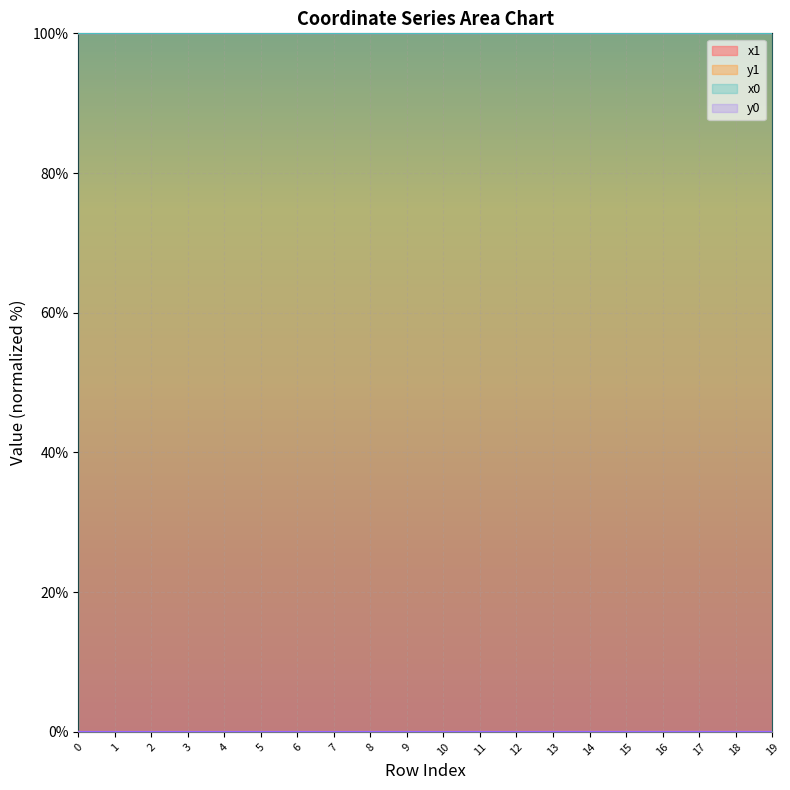

How many series are shown in this chart?

4